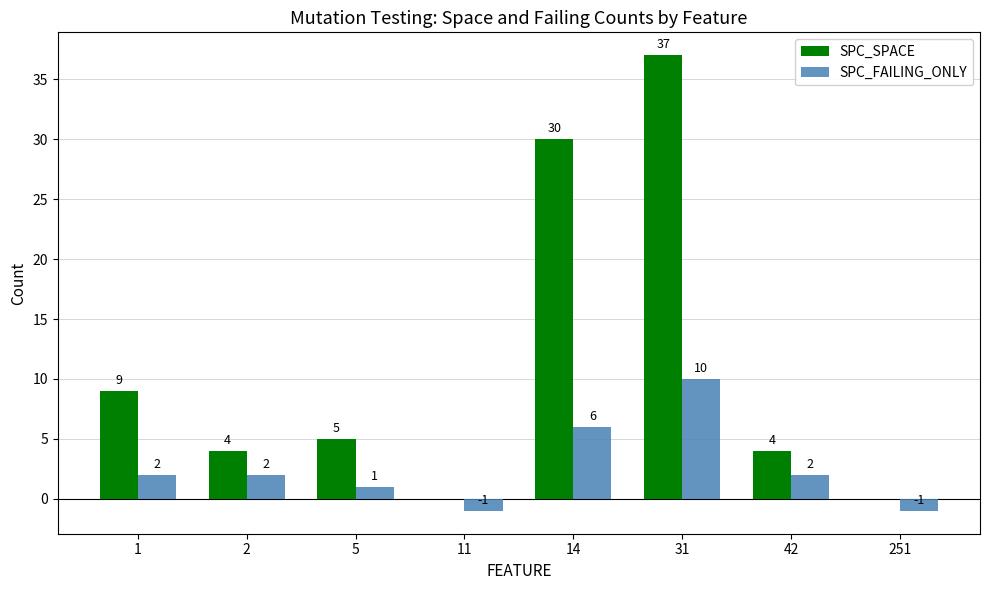

Are the bars horizontal?

No